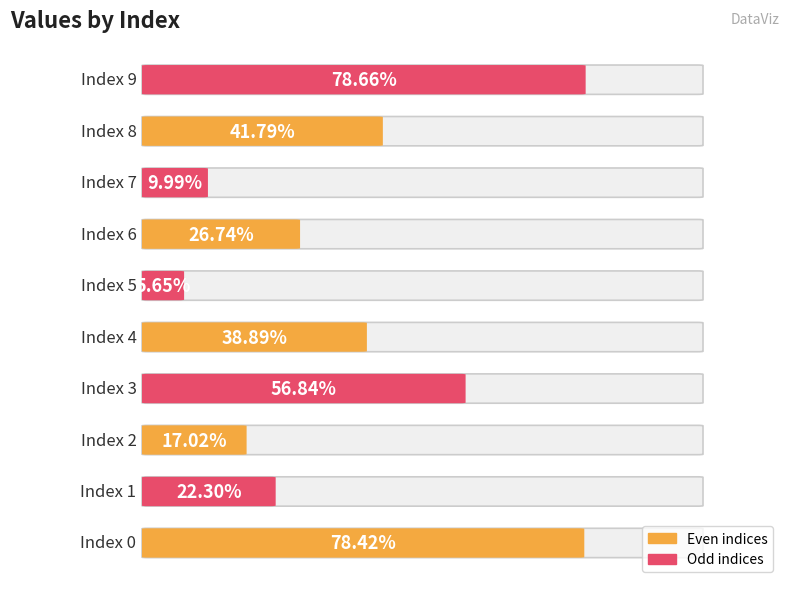

What is the average value?

0.4